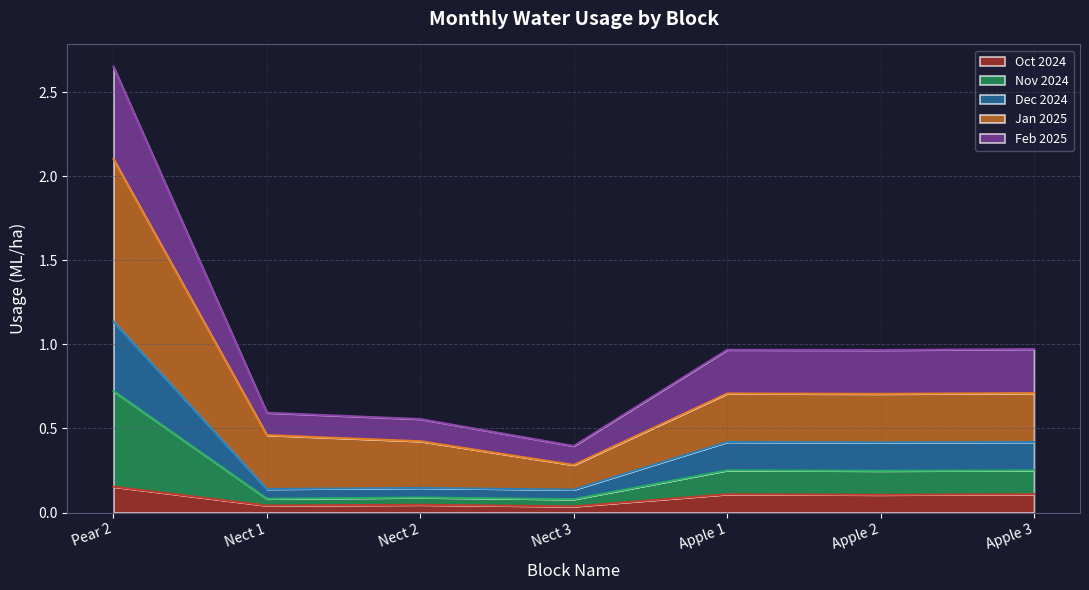

In Nov 2024, how many points are lower than both neighbors (excluding endpoints)?

2